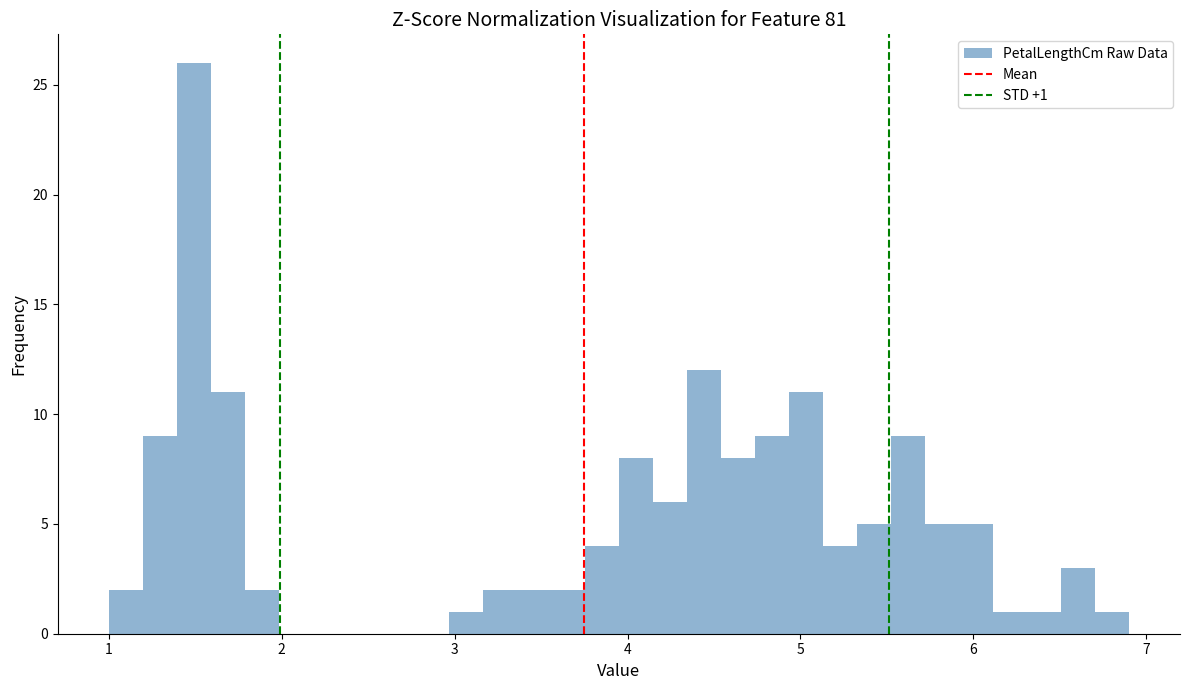

Read against the x-axis, roughly where is the centre of the tallest bar?

1.5